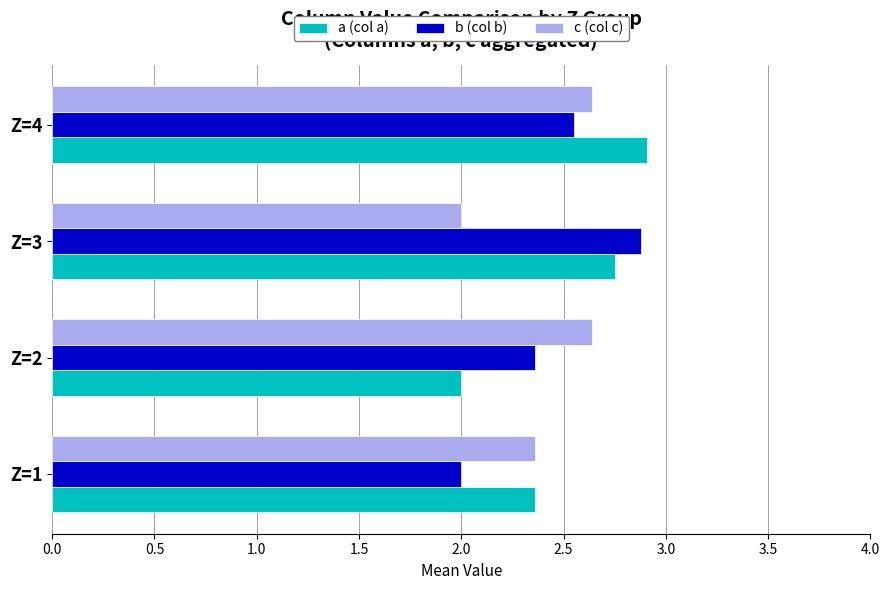

The c (col c) series shows 2.0 at Z=3. True or false?

True